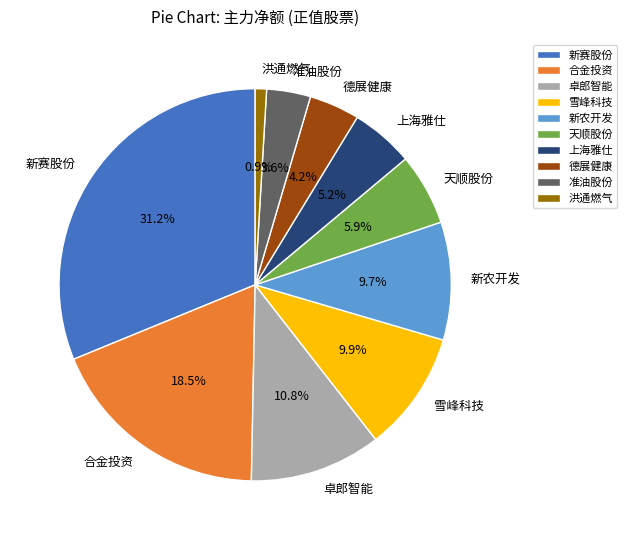

Which has a higher value, 雪峰科技 or 准油股份?

雪峰科技